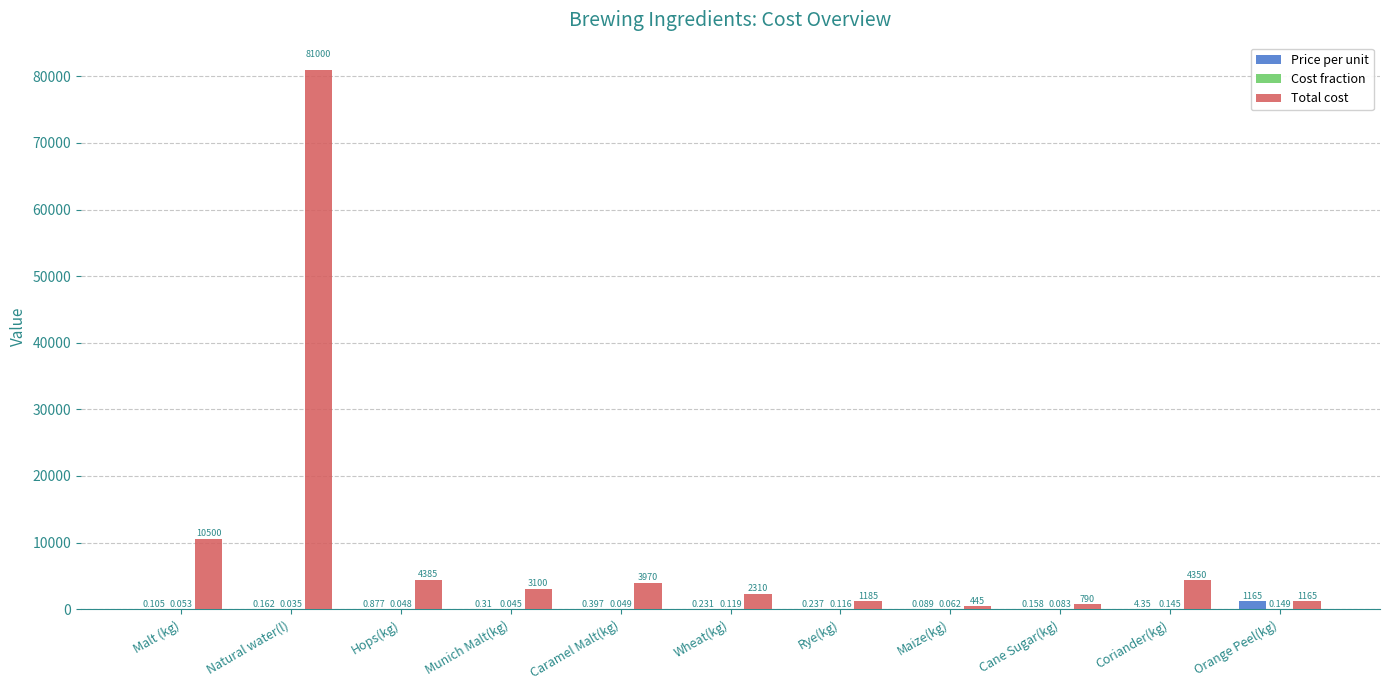

At which category is the sum across all series the highest?

Natural water(l)